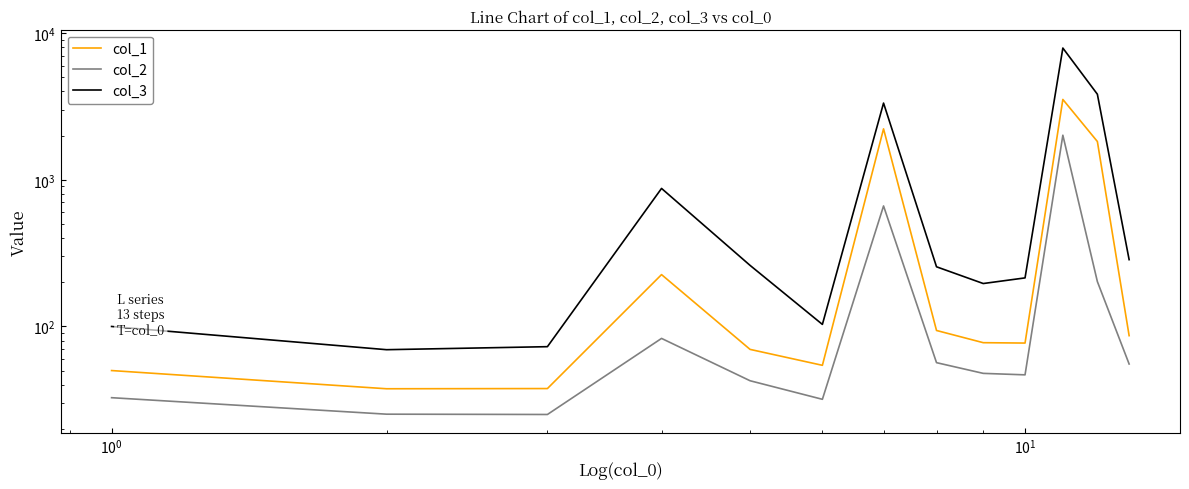

How many interior local peaks does the col_3 series have?

3